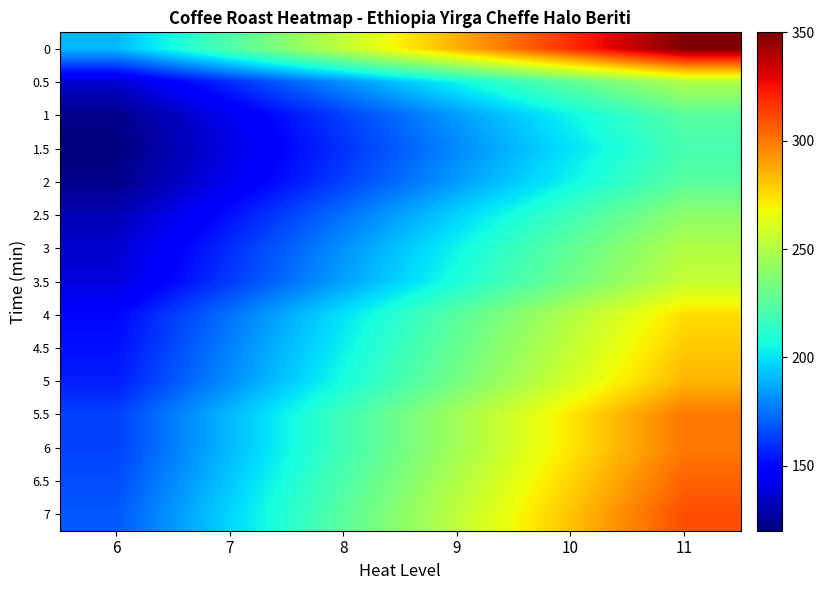

Which label corresponds to the largest value in the chart?

11